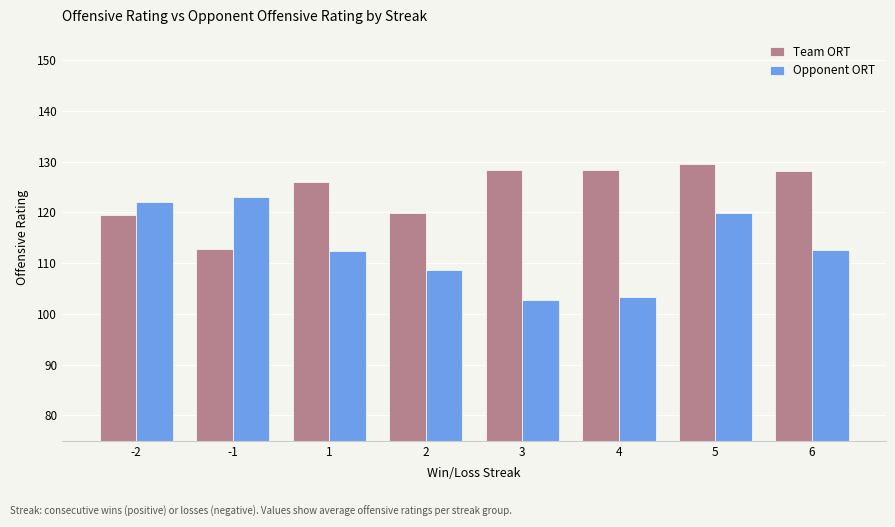

Is it true that Opponent ORT equals 215.6 at -2?

False